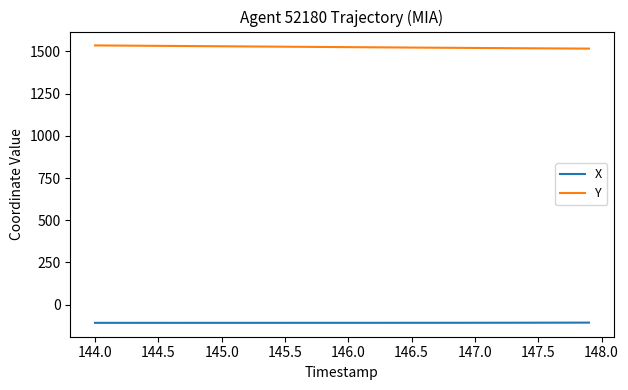

Rank the series by their maximum value, from lowest to highest.

X, Y